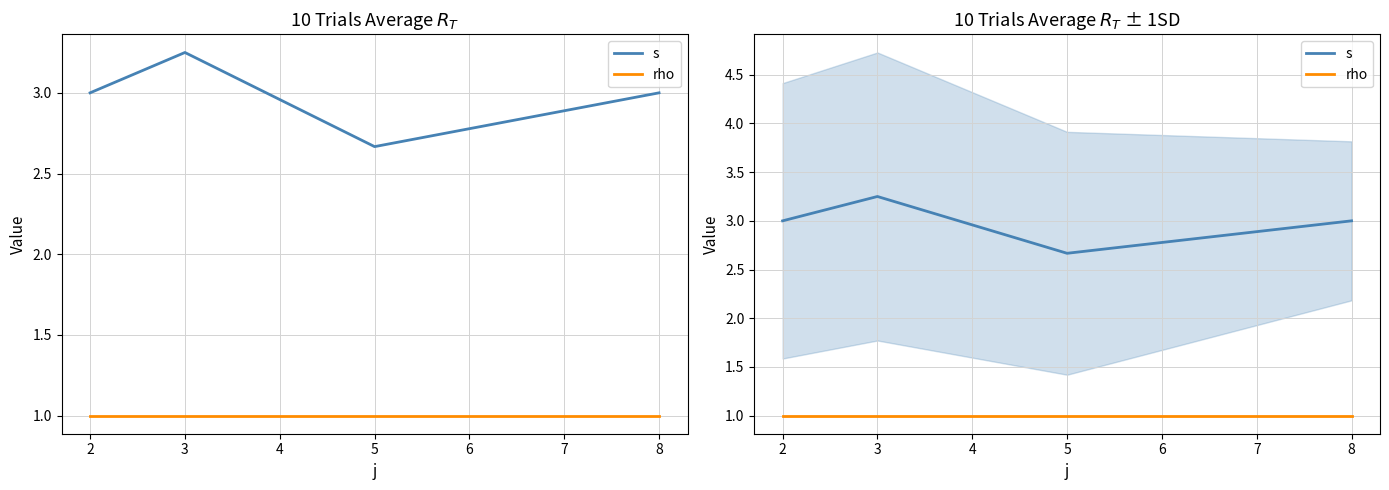

At which label is rho closest to 1?

1